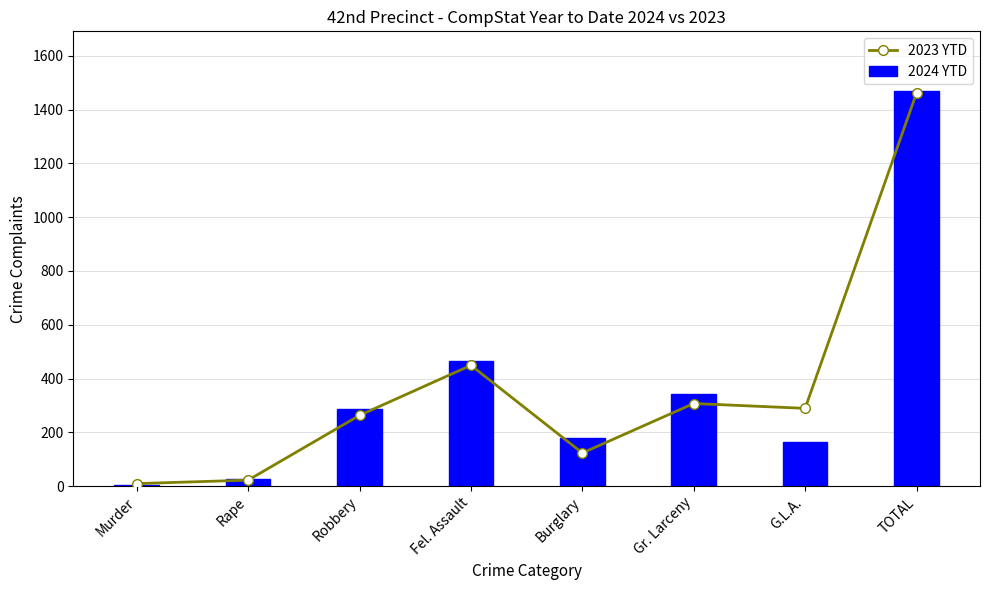

Does the chart contain stacked bars?

No